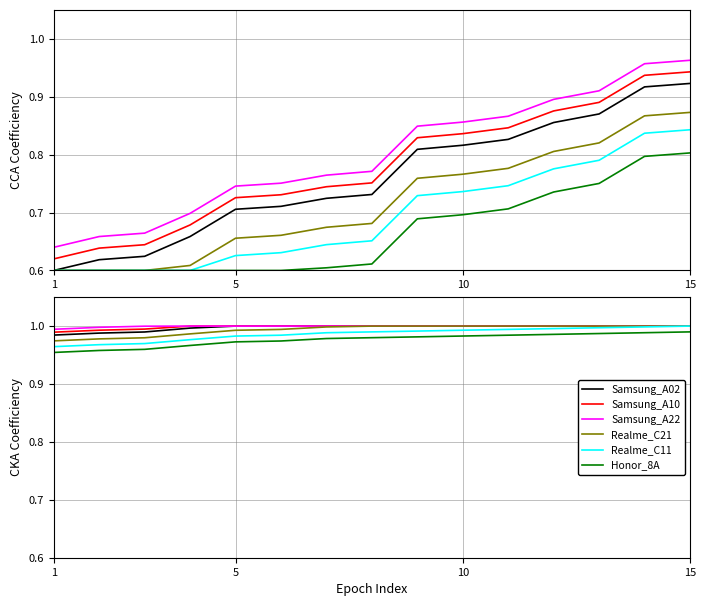

Which series has the largest total across all categories?

Samsung_A22